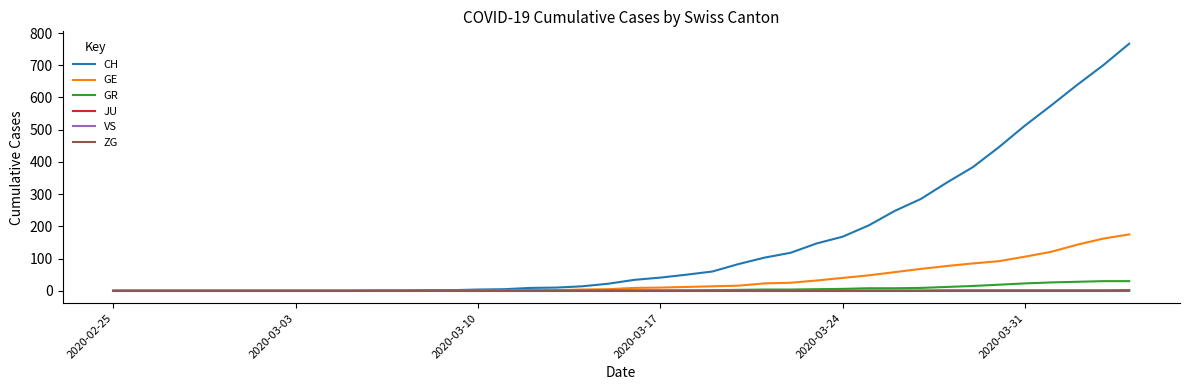

Which series has the largest range (max minus min)?

CH